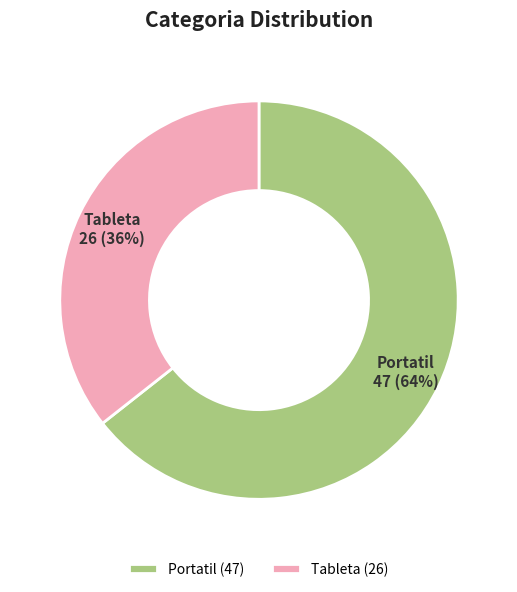

What percentage is the Tableta slice, to the nearest percent?

36%